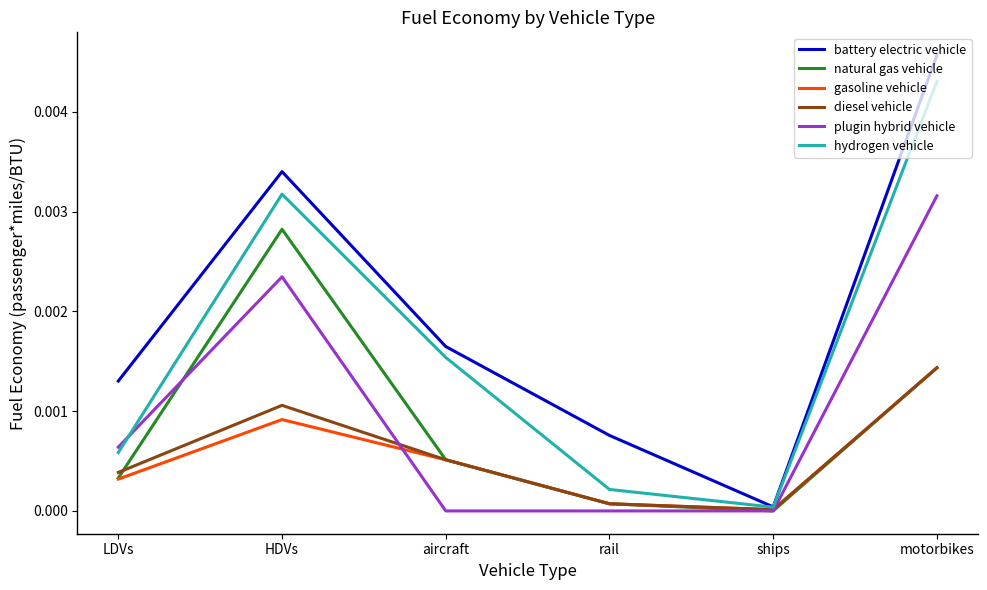

The plugin hybrid vehicle series shows 0.0 at HDVs. True or false?

True